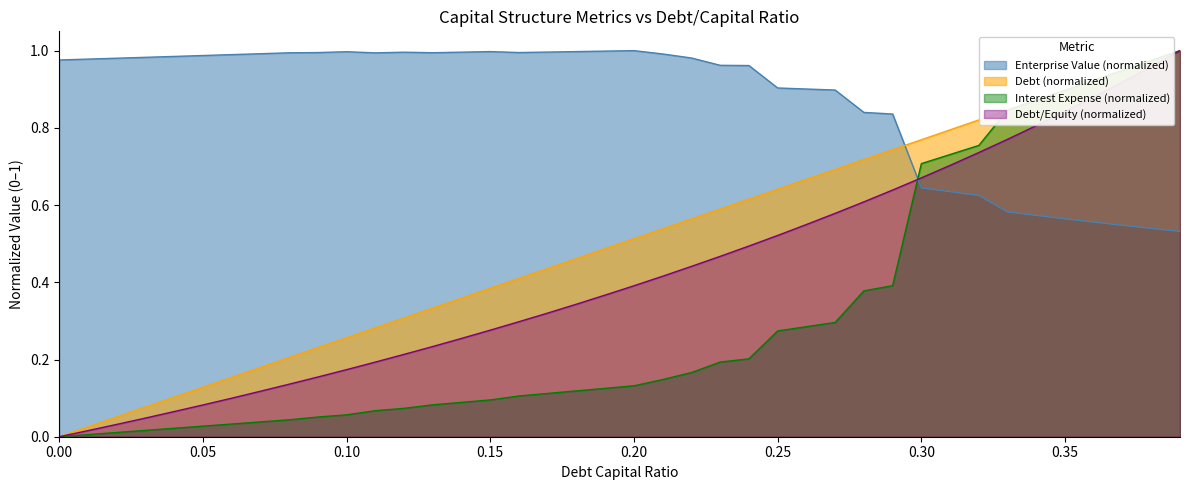

How many intersections are there between Enterprise Value (normalized) and Debt/Equity (normalized)?

1